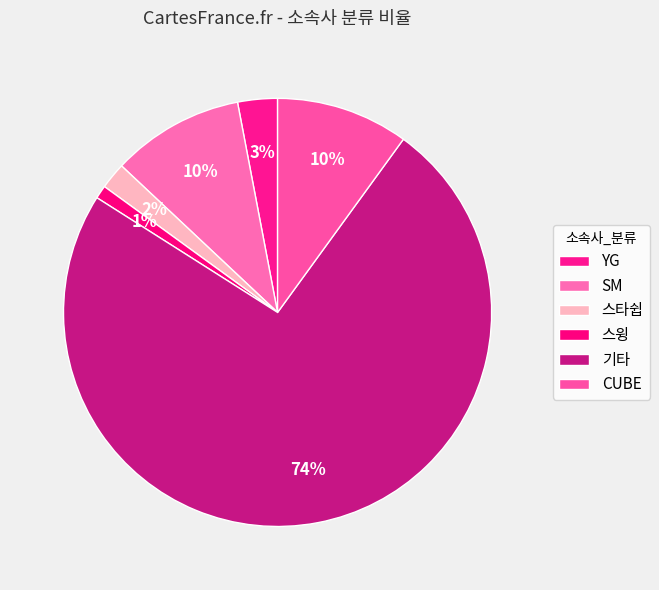

Is it true that 기타 is 74% of the pie?

True